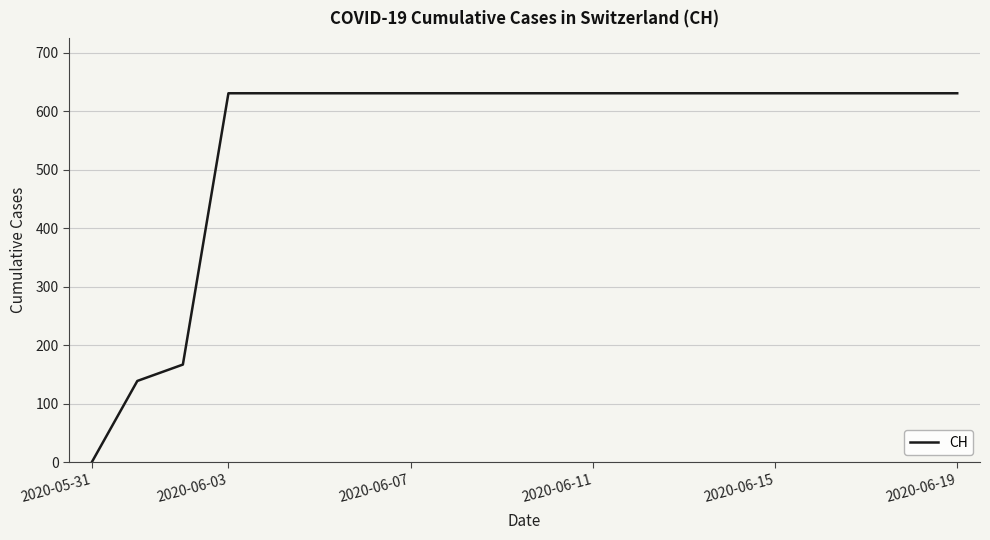

What is the difference between the maximum and minimum values?

631